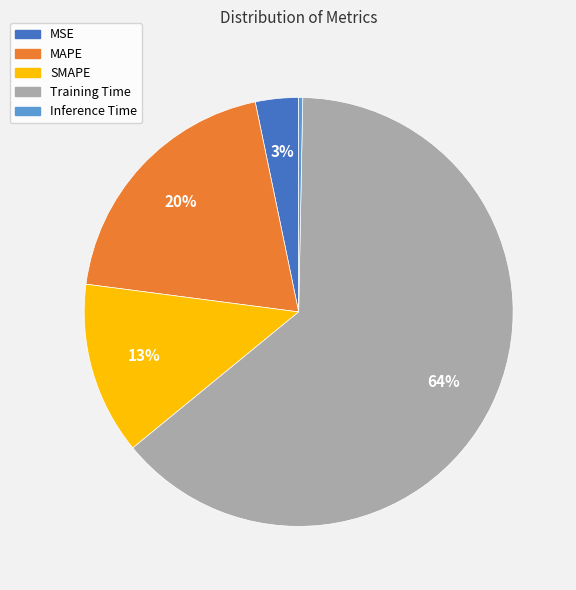

Do Training Time and MAPE together represent more than half of the pie?

Yes